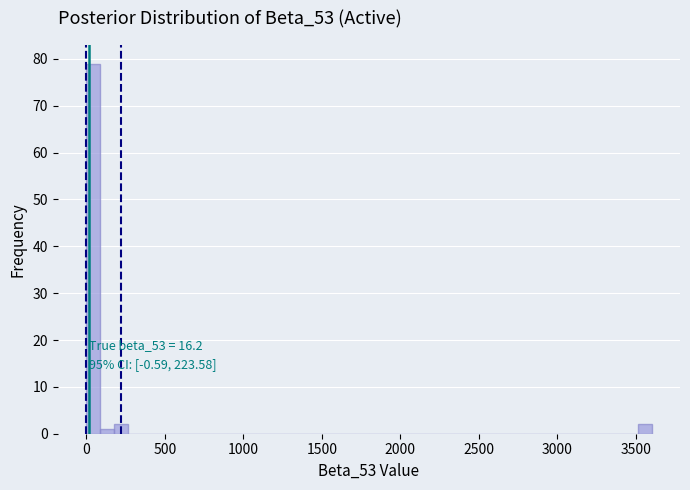

Read against the x-axis, roughly where is the centre of the tallest bar?

50